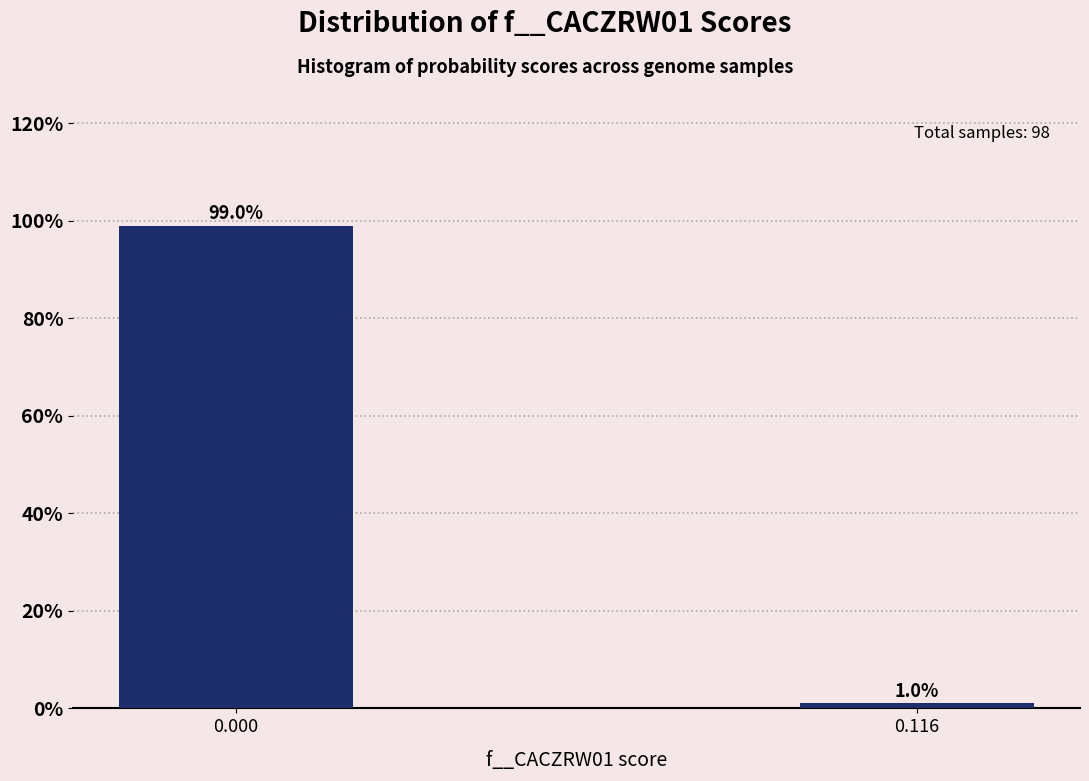

Reading right to left, what are all the values shown in this chart?

1.0	99.0